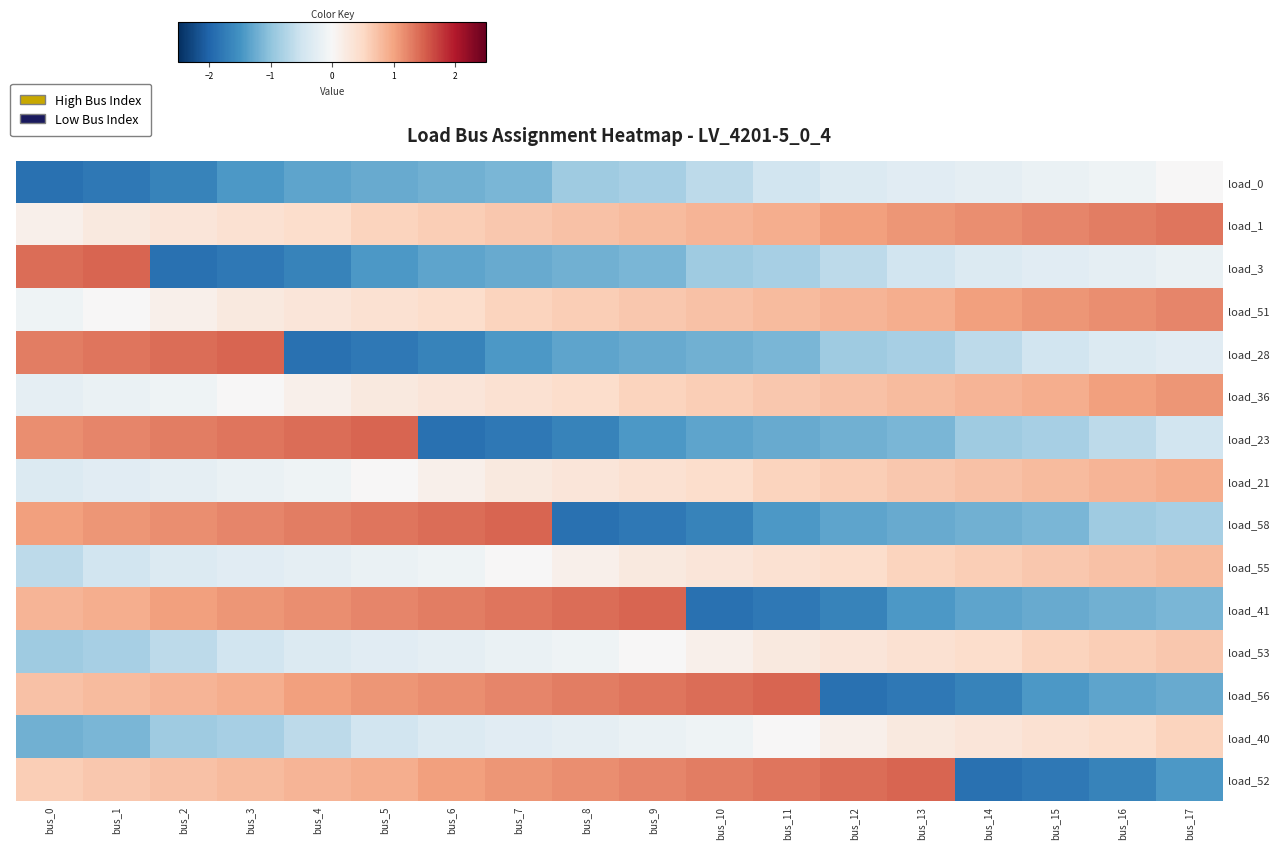

At bus_2, list the series in order from largest to smallest.

load_28, load_23, load_58, load_41, load_56, load_52, load_1, load_51, load_36, load_21, load_55, load_53, load_40, load_0, load_3